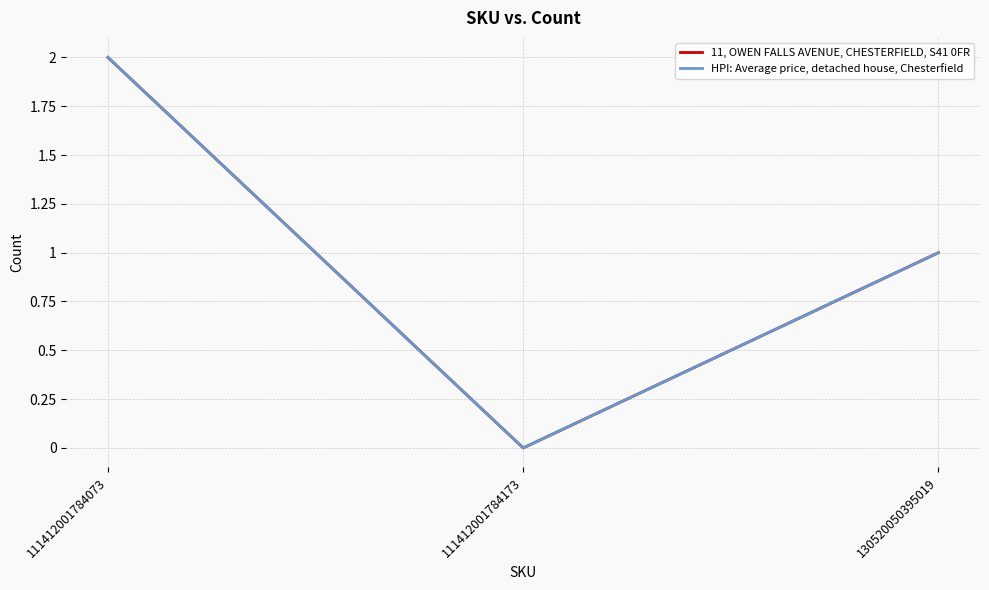

Does the chart have visible grid lines?

Yes